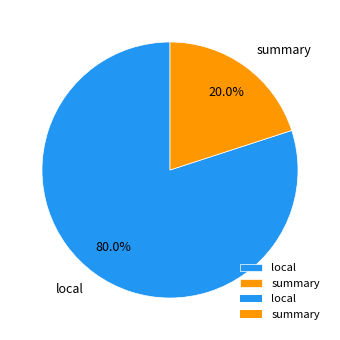

Is it true that local is 68% of the pie?

False